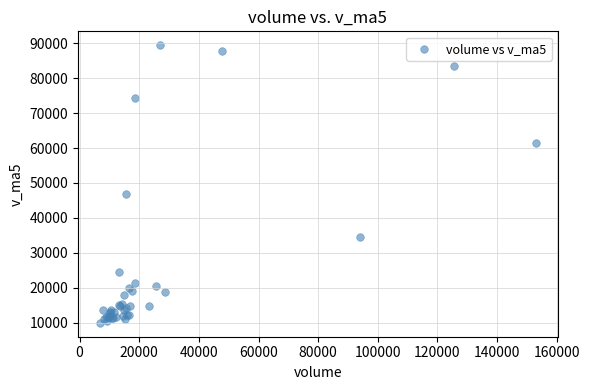

What Y value in the scatter plot is closest to 49686?

46918.8